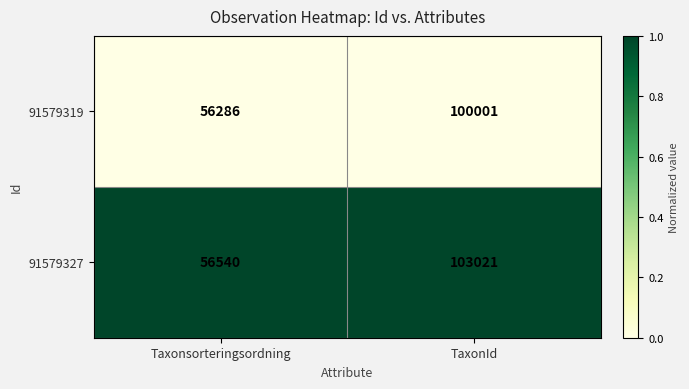

Which series has the largest total across all categories?

91579327